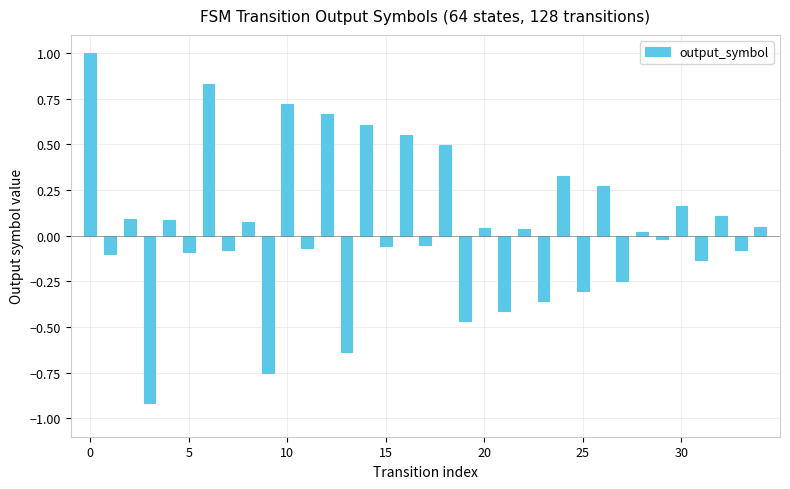

How many negative values are there?

17